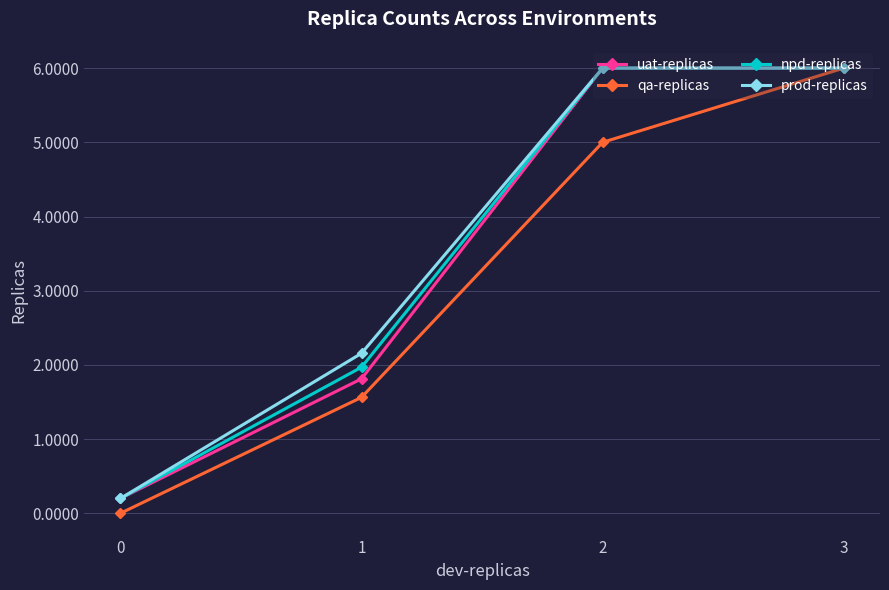

Which series has the largest range (max minus min)?

qa-replicas